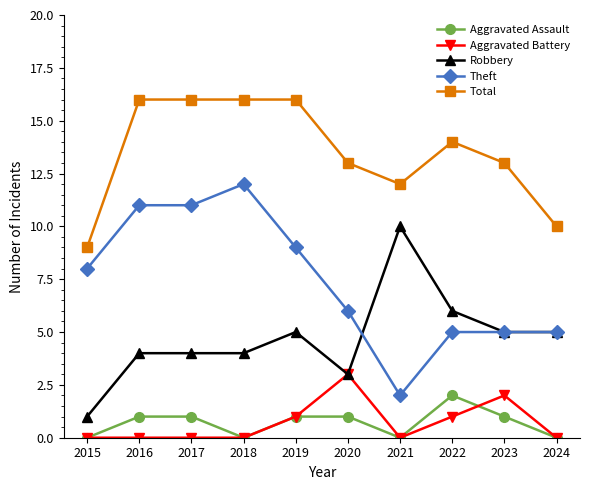

Which series has the largest total across all categories?

Total